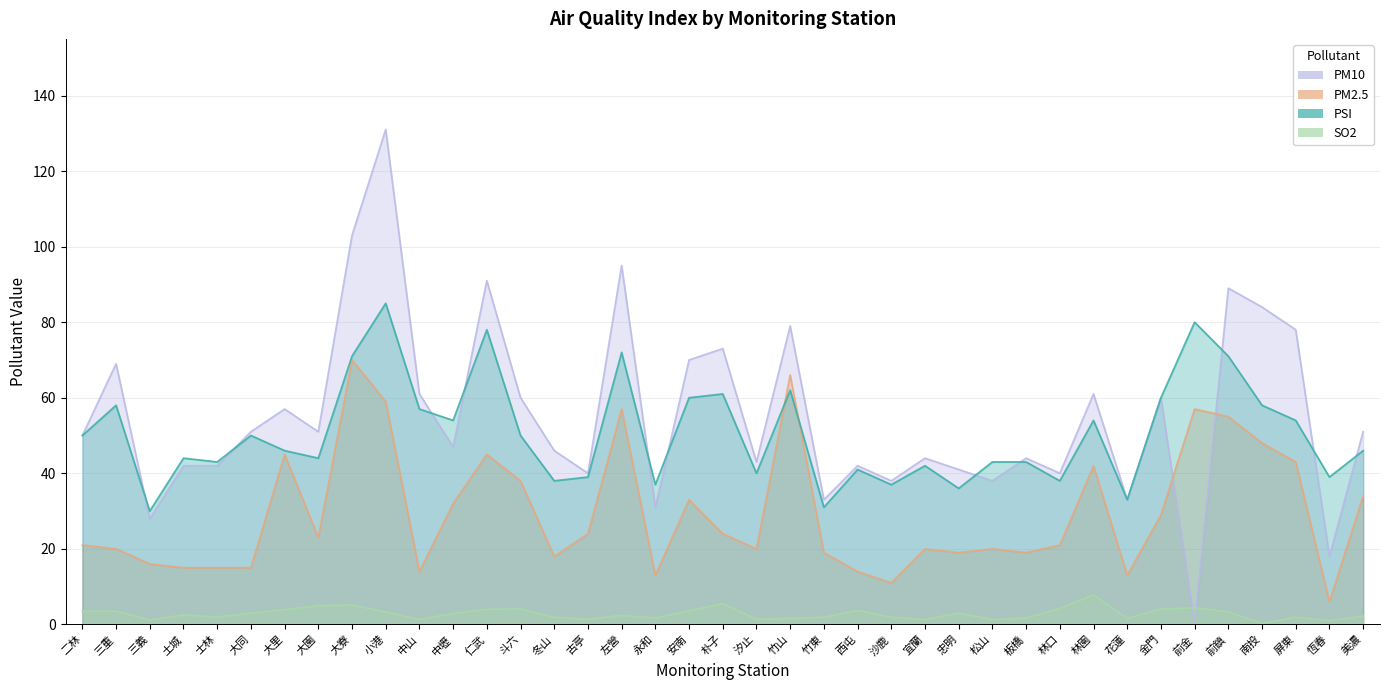

What is the greatest value displayed?

131.0